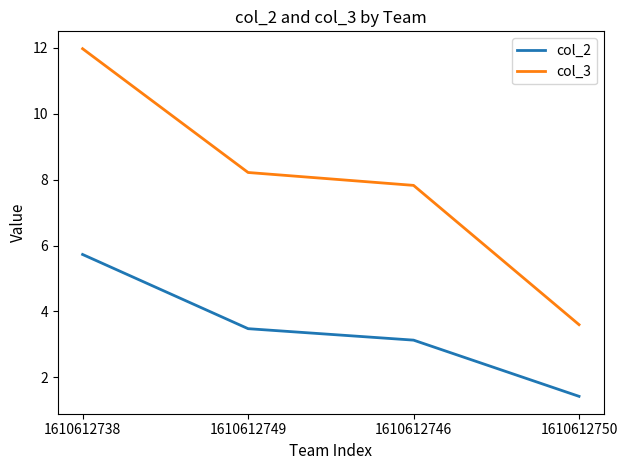

Which series has the largest range (max minus min)?

col_3